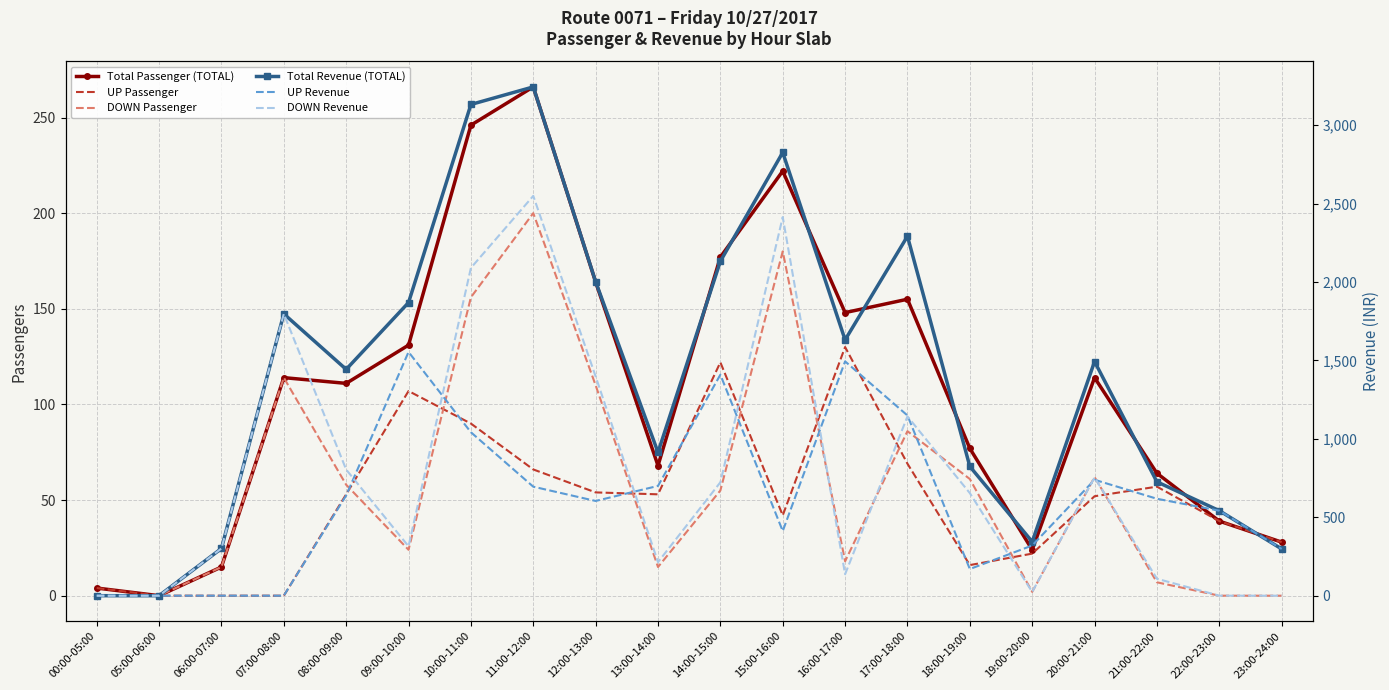

How many data points in UP Revenue are above 618?

9